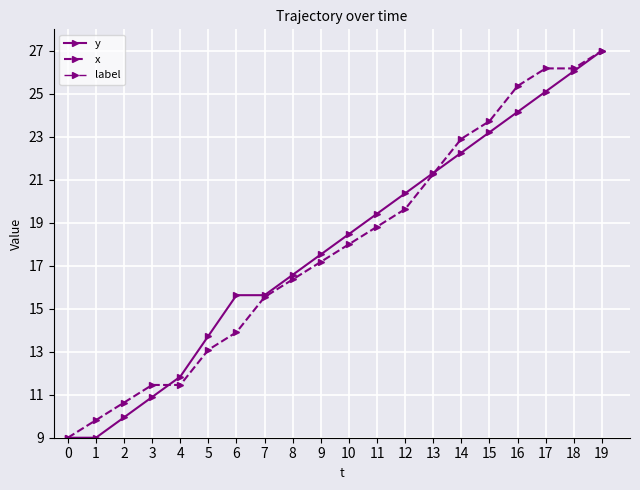

Where do x and y first cross each other?

3 and 4